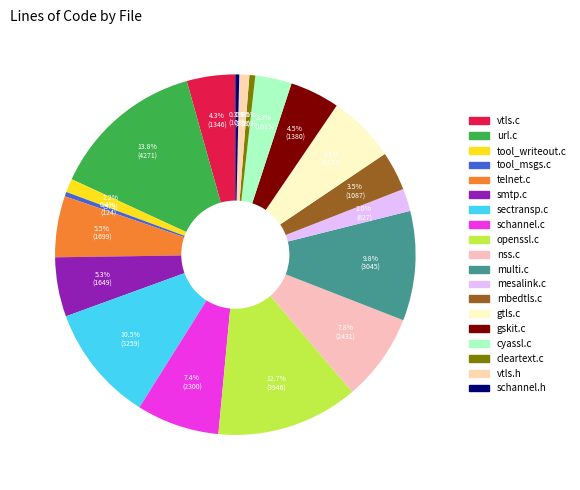

True or false: cyassl.c accounts for 1% of the total.

False